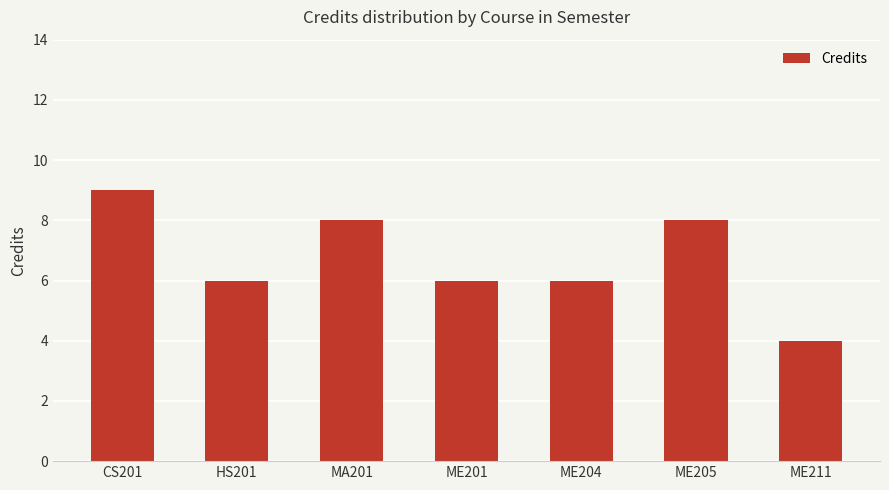

What is the smallest value displayed?

4